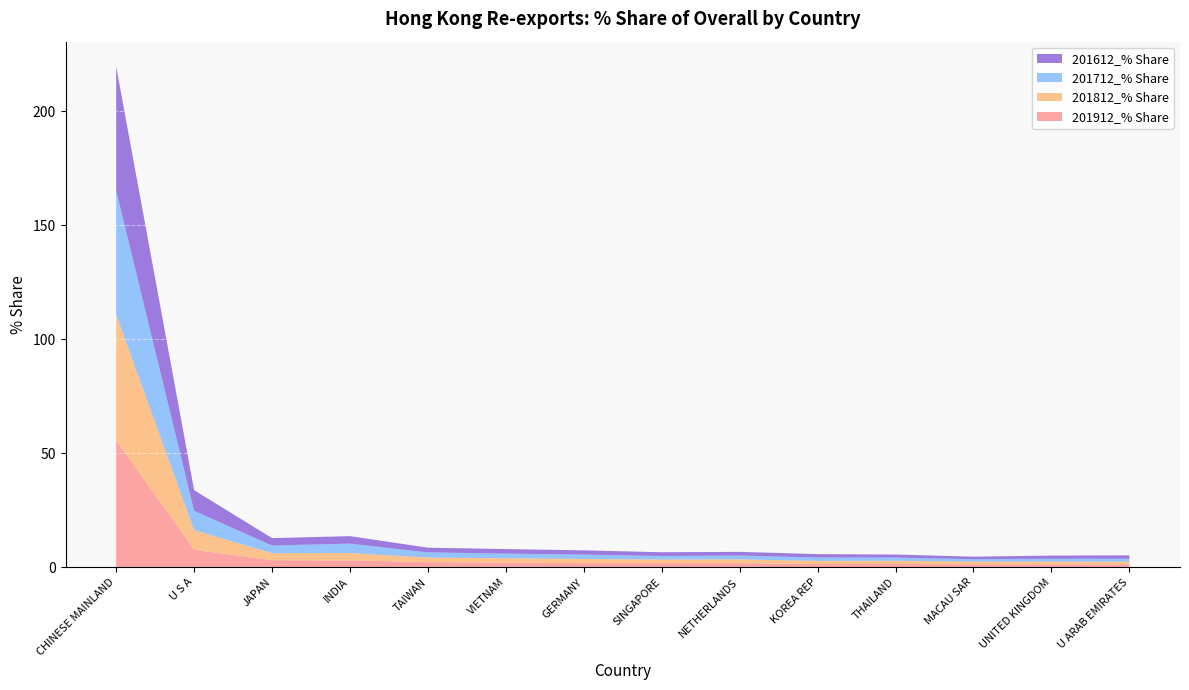

Reading left to right, transcribe all the data shown in this chart.

201912_% Share: 55.6	7.6	3.0	3.0	2.2	2.0	1.8	1.8	1.7	1.4	1.4	1.3	1.3	1.3
201812_% Share: 55.1	8.6	3.1	3.3	2.0	2.0	1.8	1.6	1.7	1.4	1.4	1.2	1.2	1.1
201712_% Share: 54.5	8.5	3.3	4.1	2.3	2.0	1.9	1.5	1.7	1.4	1.4	1.1	1.3	1.3
201612_% Share: 54.3	9.0	3.3	3.3	2.0	2.0	1.9	1.7	1.6	1.5	1.3	1.1	1.4	1.5